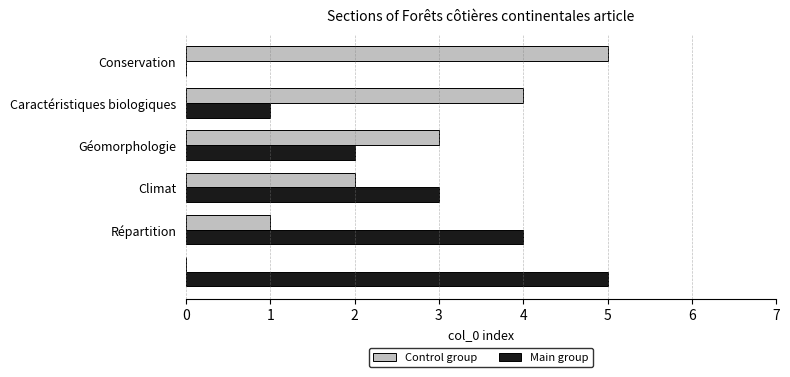

How many series are shown in this chart?

2